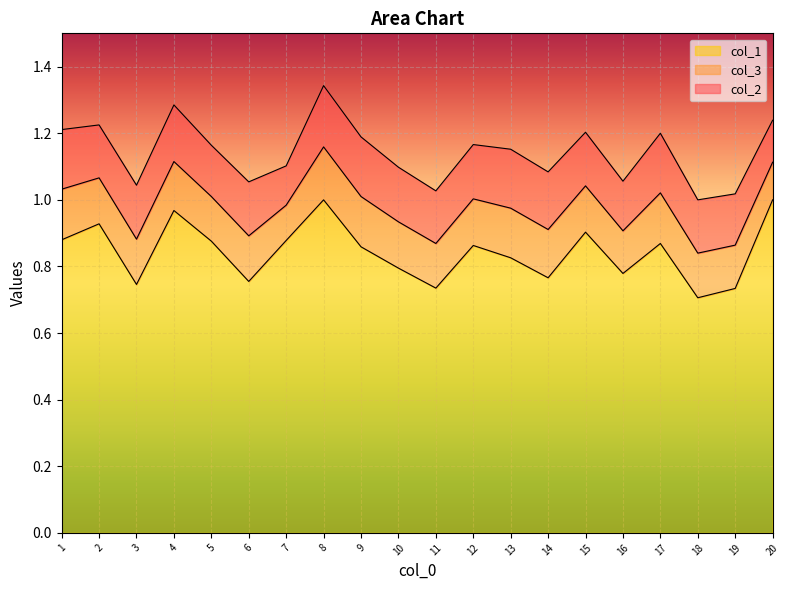

The col_1 series shows 1.3 at 19. True or false?

False